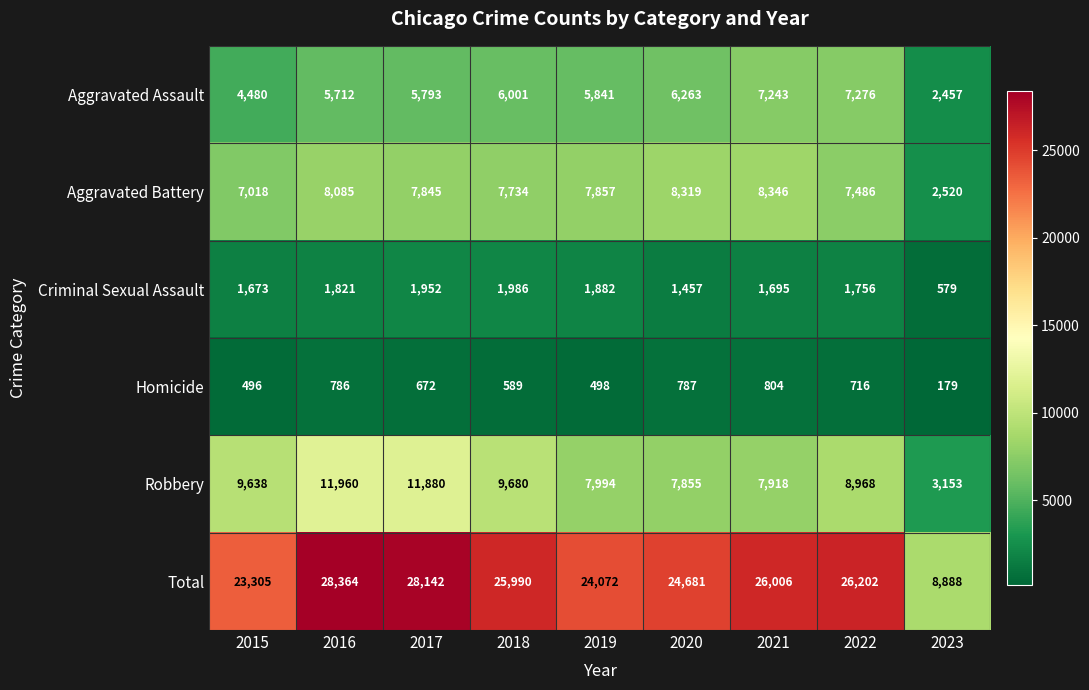

Count the number of categories in the chart.

9